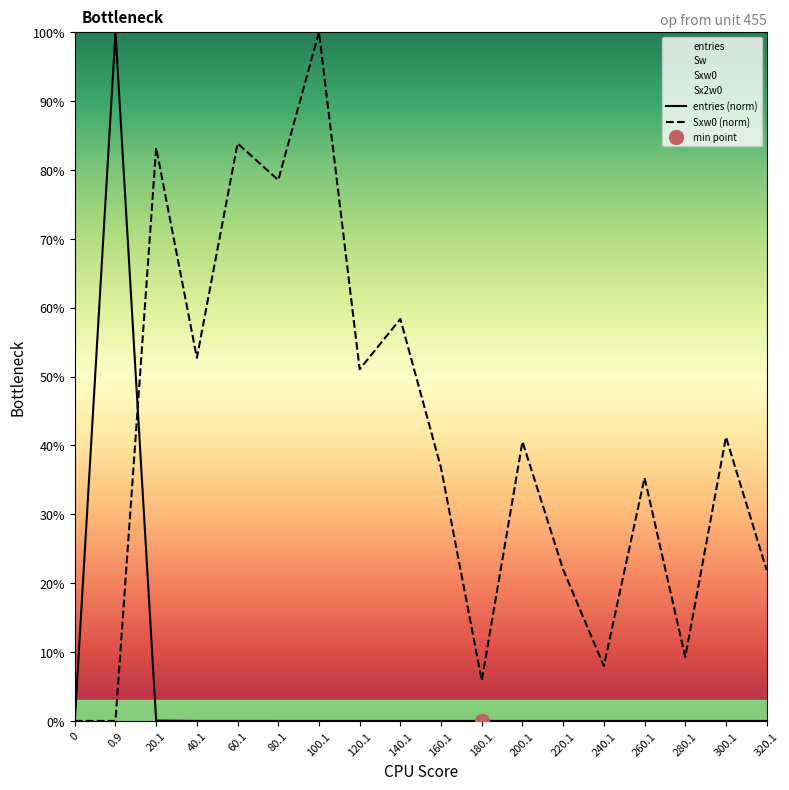

Which series has the largest range (max minus min)?

entries (norm)